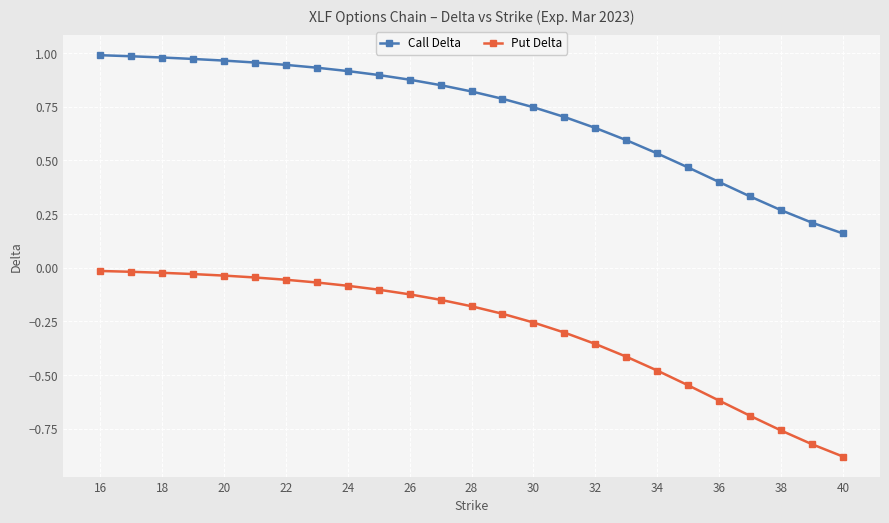

What is the sum of all Call Delta values?

18.0